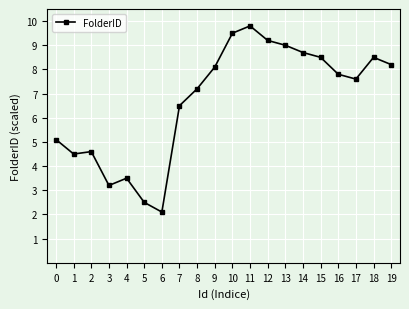

At which category does the data reach its first local peak?

2